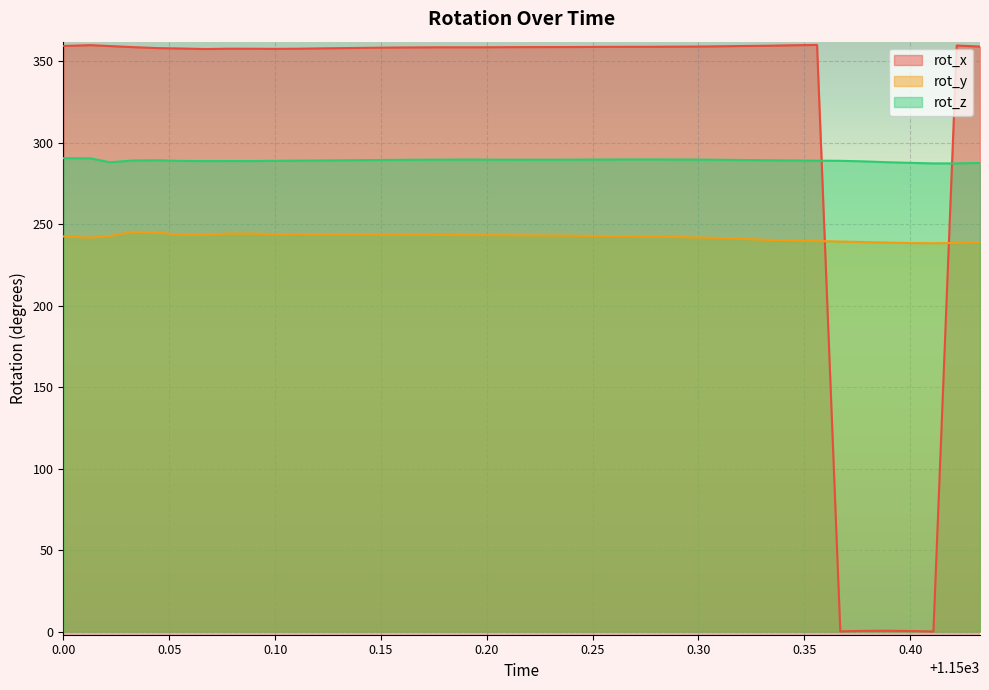

How many lines are shown in the chart?

3